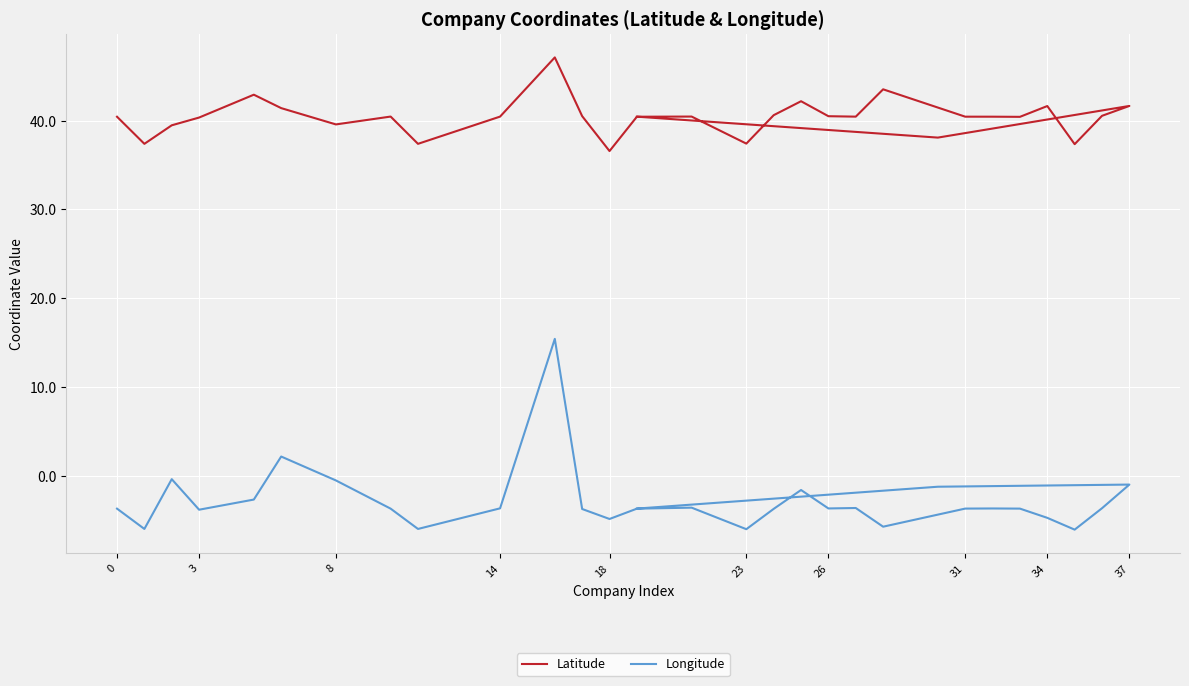

Is it true that Longitude equals -0.5 at 8?

False